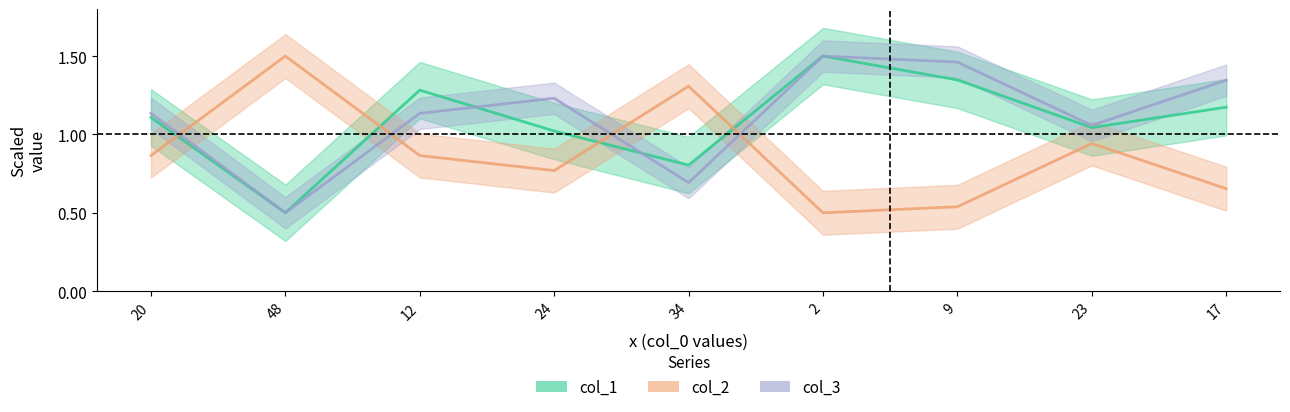

How many lines are shown in the chart?

3